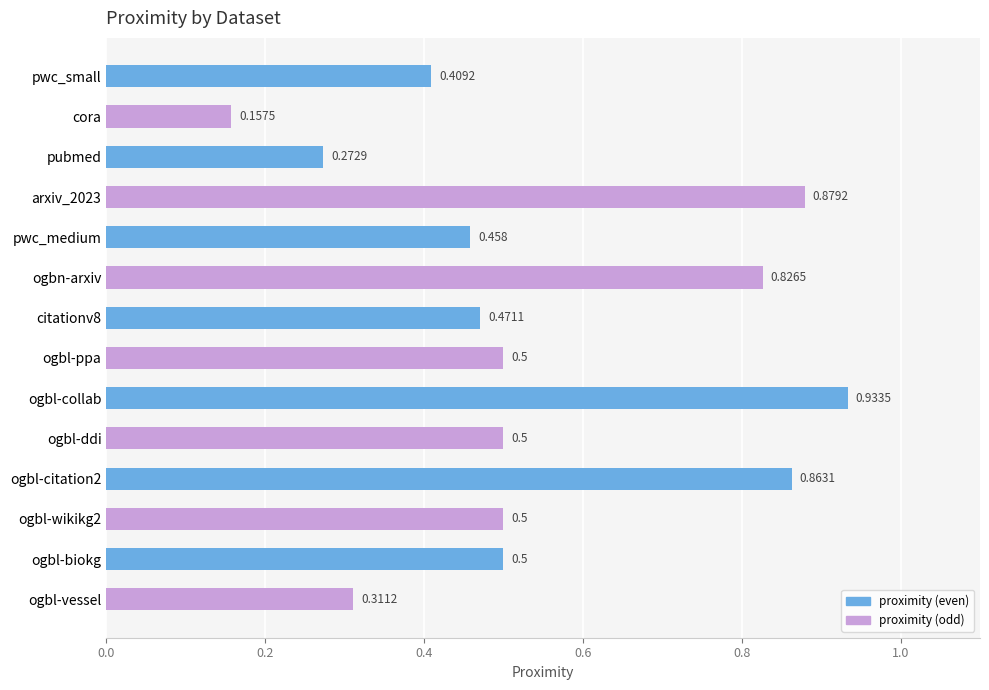

How many distinct data groups are displayed?

1